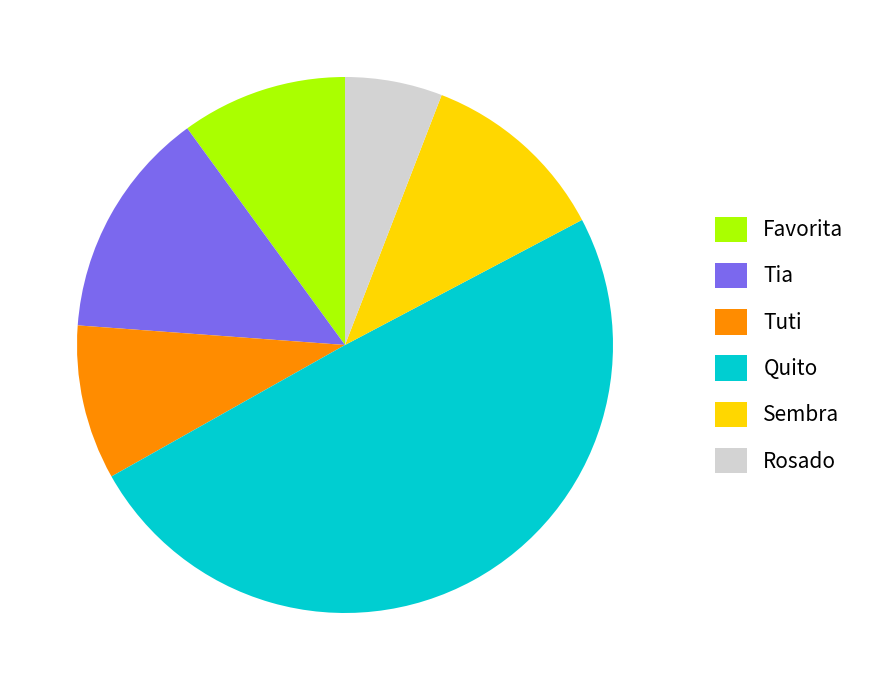

Is the sum of Quito and Tuti greater than half?

Yes